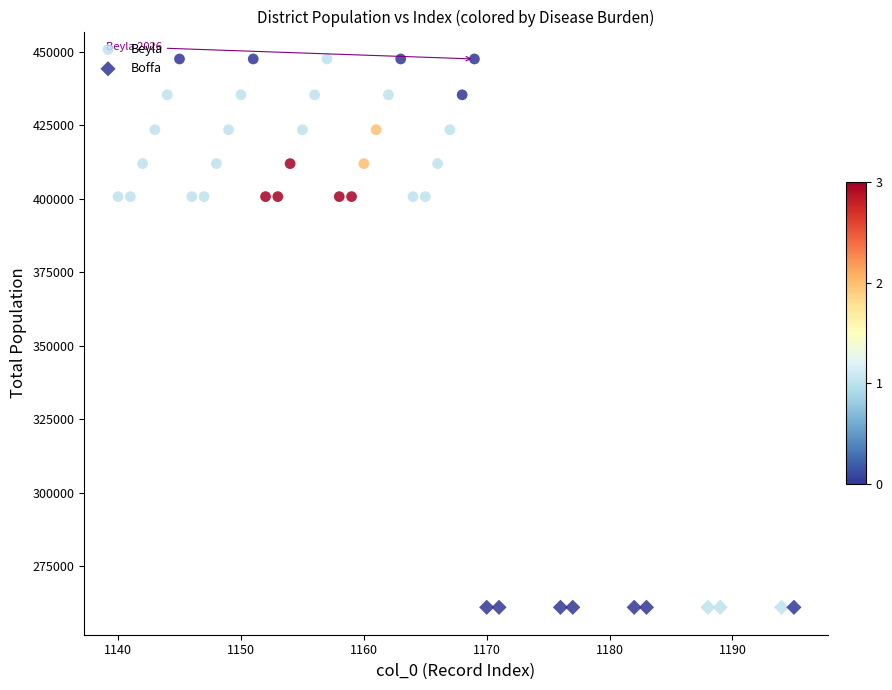

Which series reaches the minimum Y coordinate?

Boffa